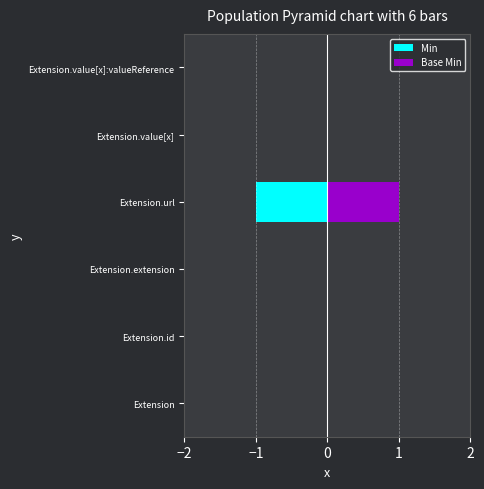

Count the Min values in the range 0 to 1.

5